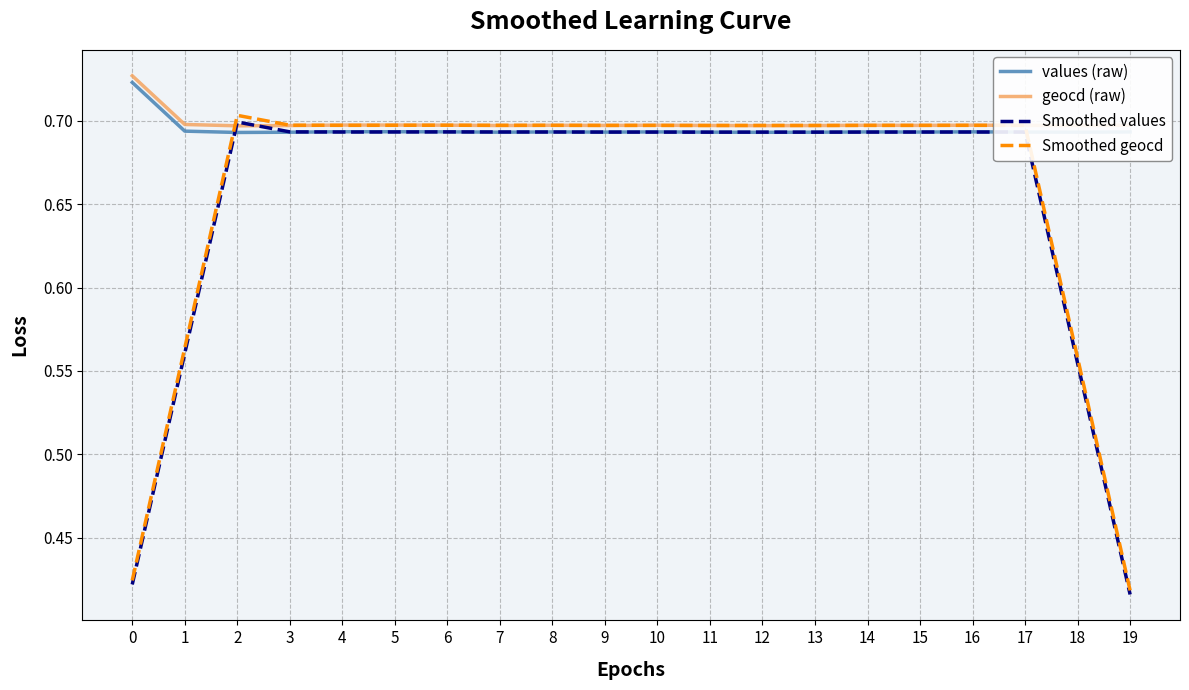

The Smoothed geocd series shows 1.1 at 11. True or false?

False